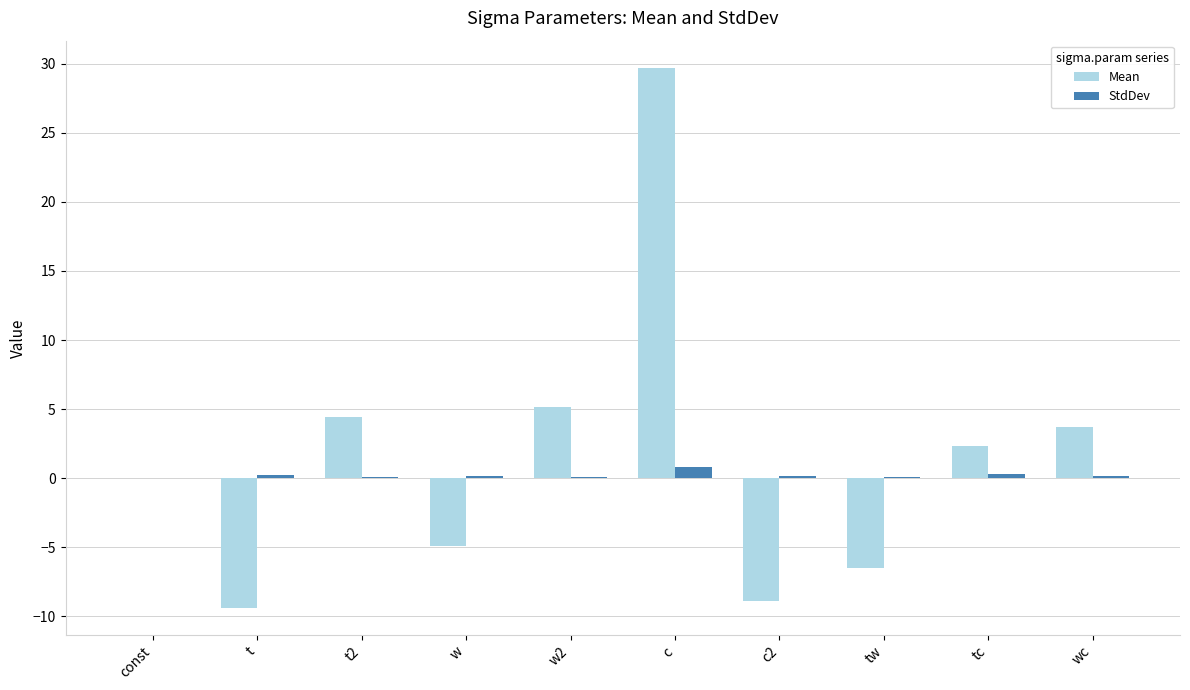

Which series changed the most between w2 and tw?

Mean